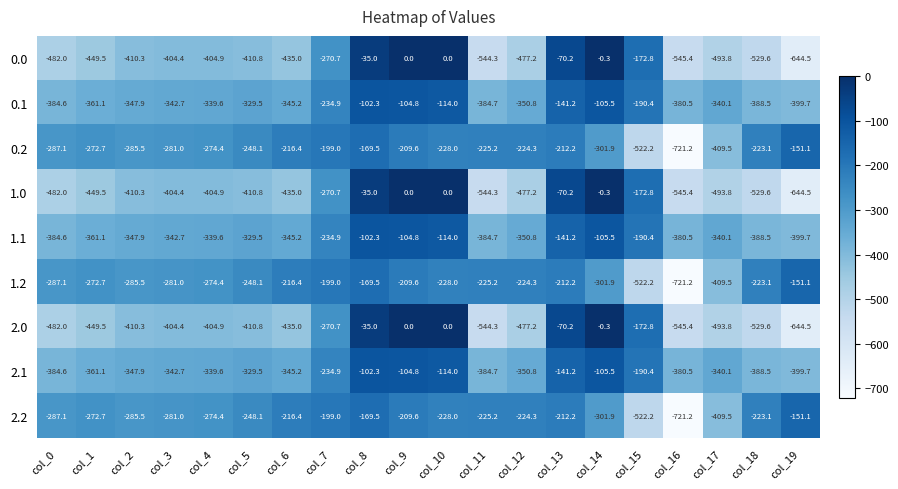

What is the total value across all series at col_5?

-2965.2